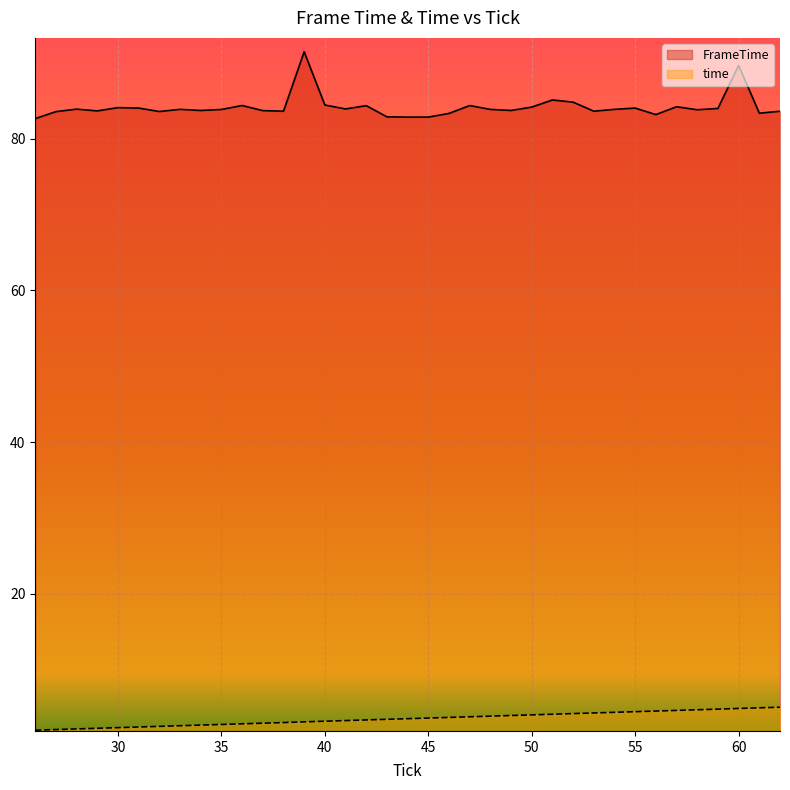

The FrameTime series shows 83.6 at 38. True or false?

True